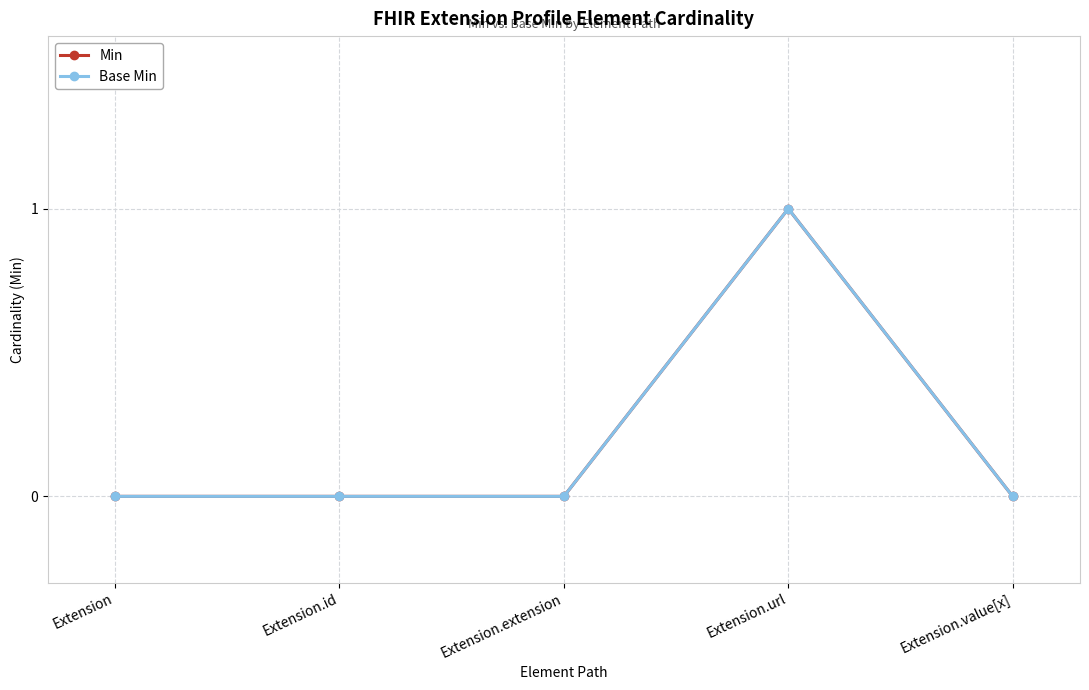

Reading left to right, extract all data points from this chart.

Min: 0	0	0	1	0
Base Min: 0	0	0	1	0